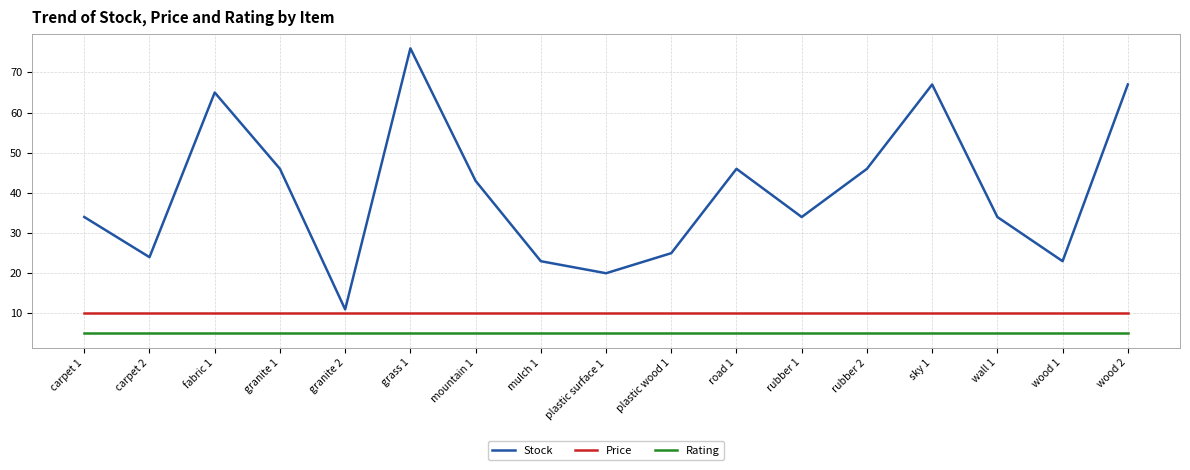

Rank the series at plastic wood 1 from lowest to highest value.

Rating, Price, Stock